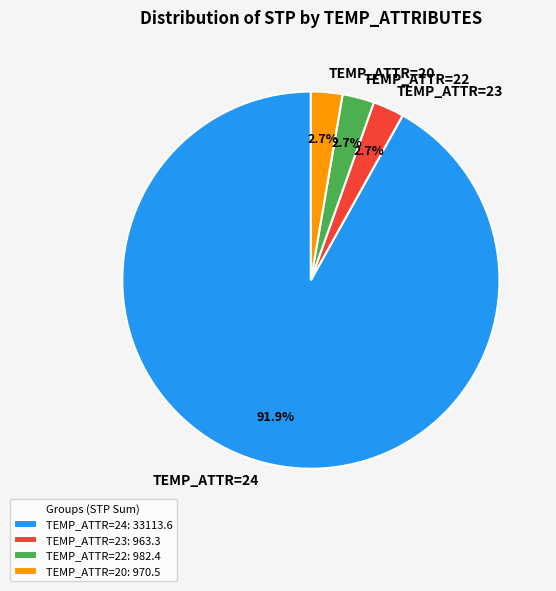

Does any single category account for the majority?

Yes